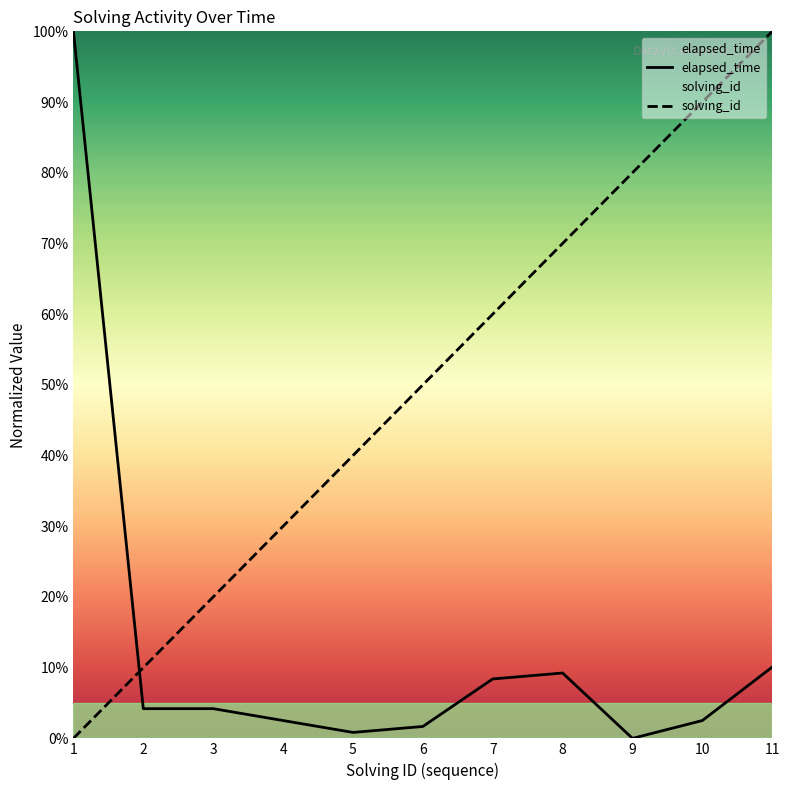

What is the difference between the maximum and minimum values in the elapsed_time series?

100.0